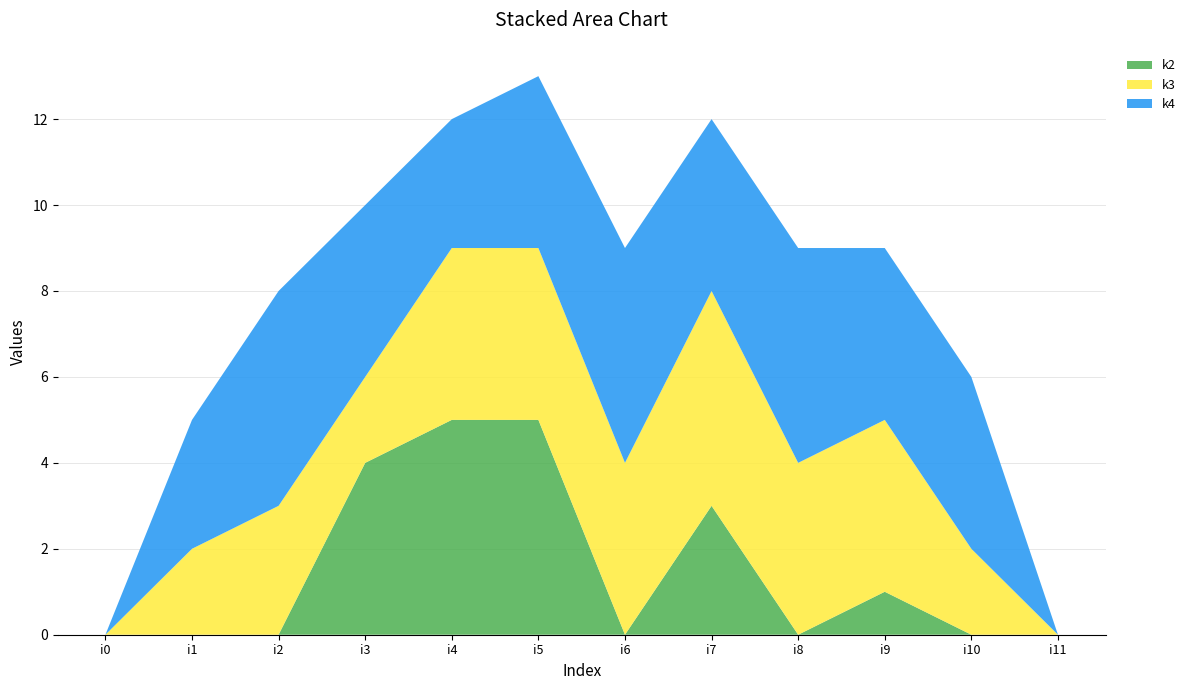

Reading left to right, what are all the values shown in this chart?

k2: 0	0	0	4	5	5	0	3	0	1	0	0
k3: 0	2	3	2	4	4	4	5	4	4	2	0
k4: 0	3	5	4	3	4	5	4	5	4	4	0